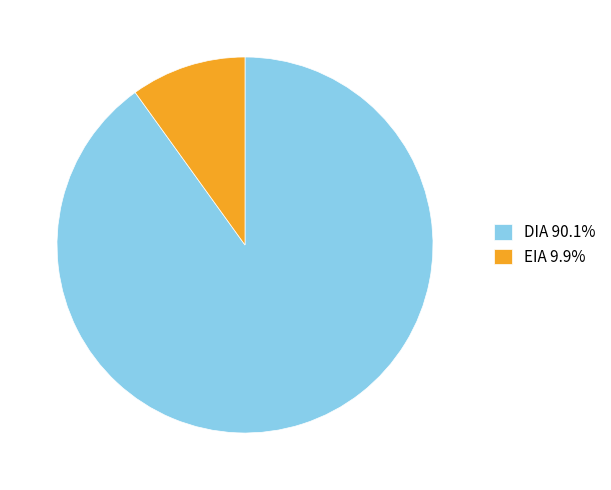

What is the ratio of the value at DIA 90.1% to the value at EIA 9.9%?

9.1